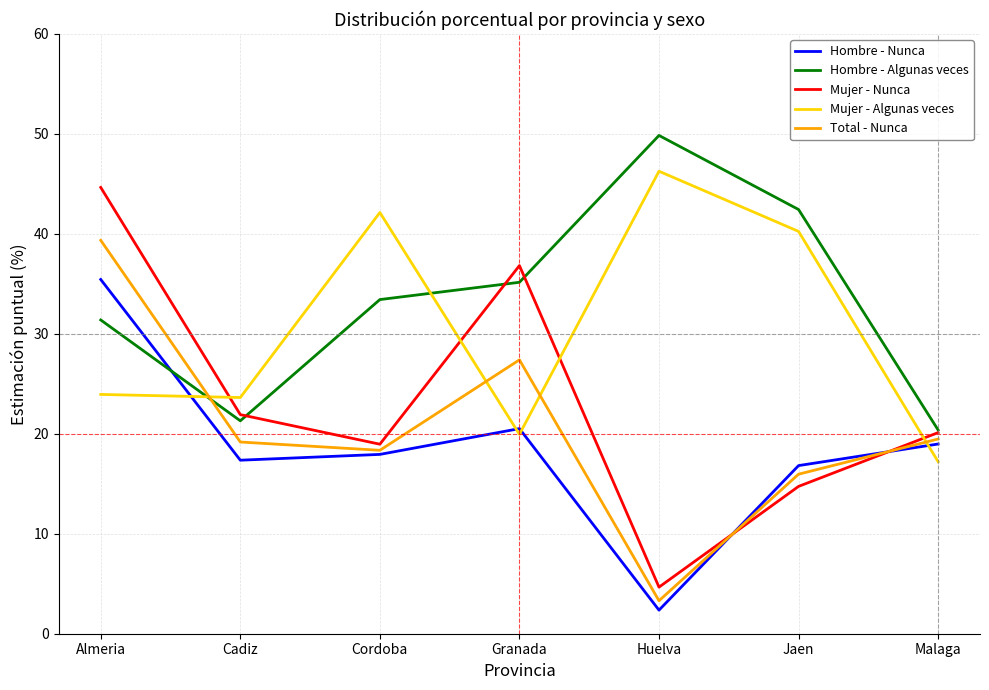

What is the approximate value of Mujer - Nunca at Cadiz?

21.9